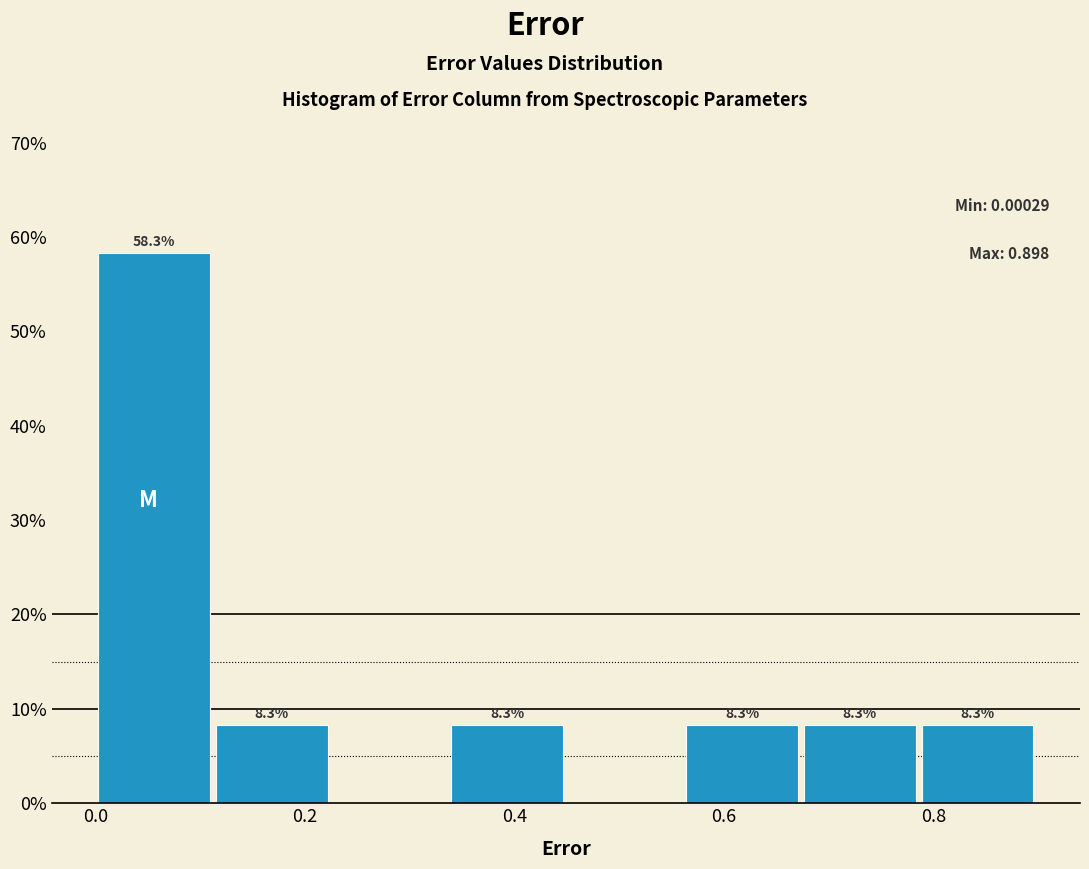

Which range on the x-axis has the tallest bar?

0.00 to 0.12